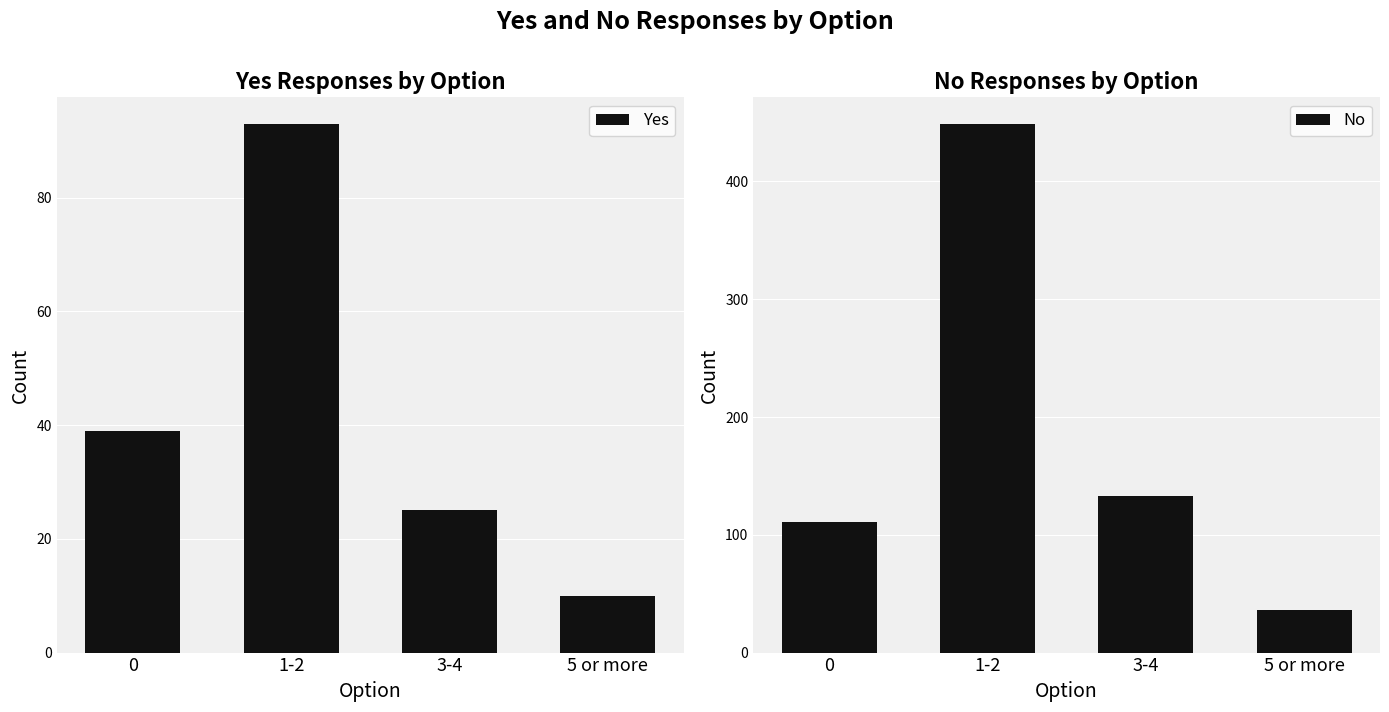

What is the difference between the maximum and minimum values in the Yes series?

83